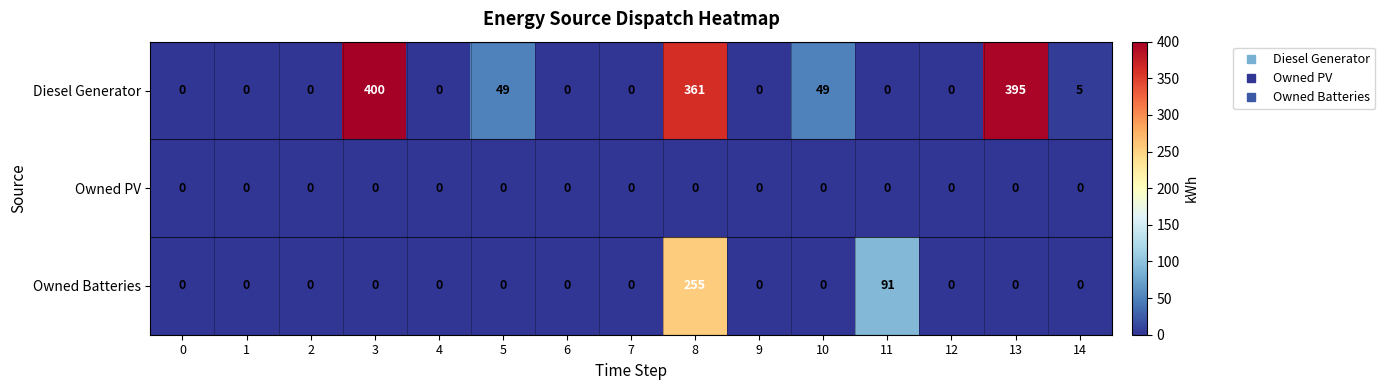

What is the average value of the Diesel Generator series?

84